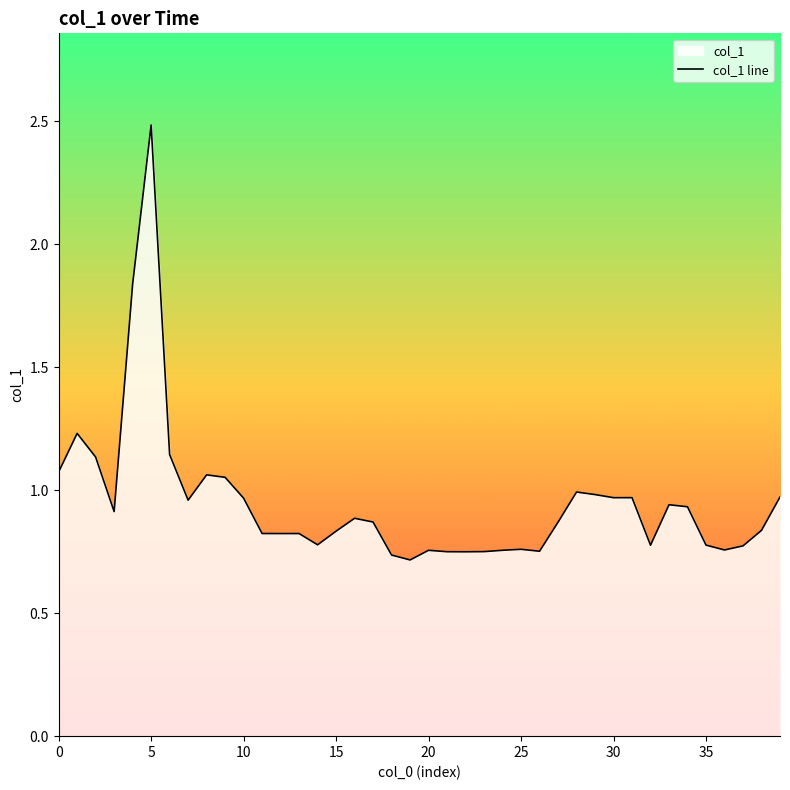

Reading right to left, extract all data points from this chart.

1.0	0.8	0.8	0.8	0.8	0.9	0.9	0.8	1.0	1.0	1.0	1.0	0.9	0.8	0.8	0.8	0.8	0.7	0.8	0.8	0.7	0.7	0.9	0.9	0.8	0.8	0.8	0.8	0.8	1.0	1.1	1.1	1.0	1.1	2.5	1.8	0.9	1.1	1.2	1.1